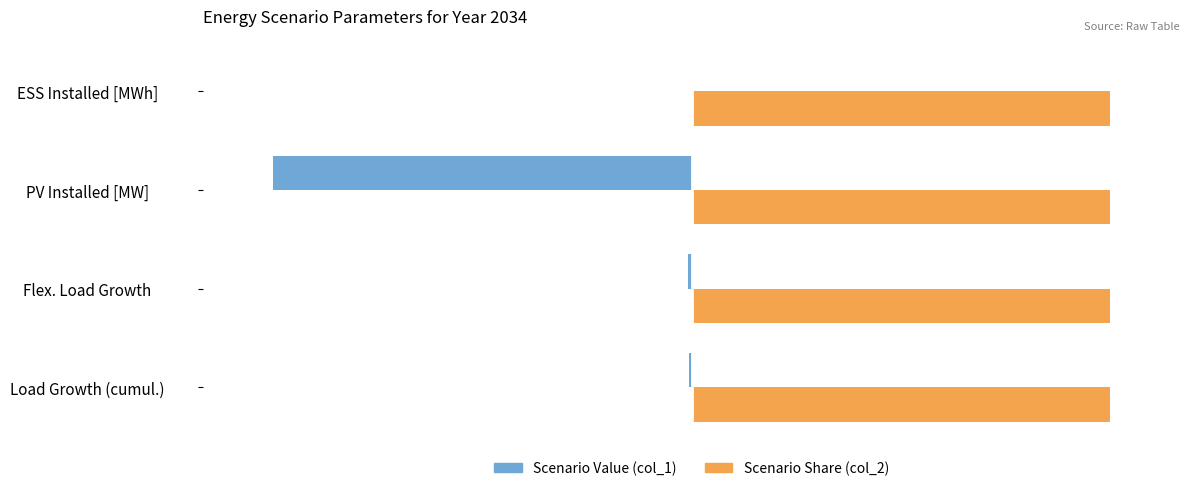

What are all the series names shown in the legend?

Scenario Value (col_1), Scenario Share (col_2)